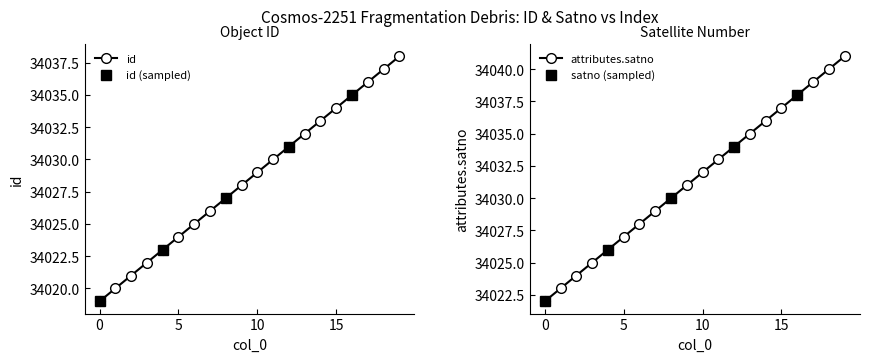

What is the approximate value of attributes.satno at 3, to the nearest 5?

34025